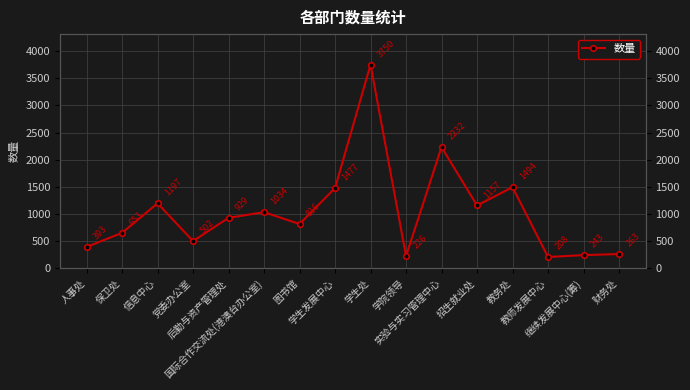

Rank the categories by value from highest to lowest.

学生处, 实验与实习管理中心, 教务处, 学生发展中心, 信息中心, 招生就业处, 国际合作交流处(港澳台办公室), 后勤与资产管理处, 图书馆, 保卫处, 党委办公室, 人事处, 财务处, 继续发展中心(筹), 学院领导, 教师发展中心